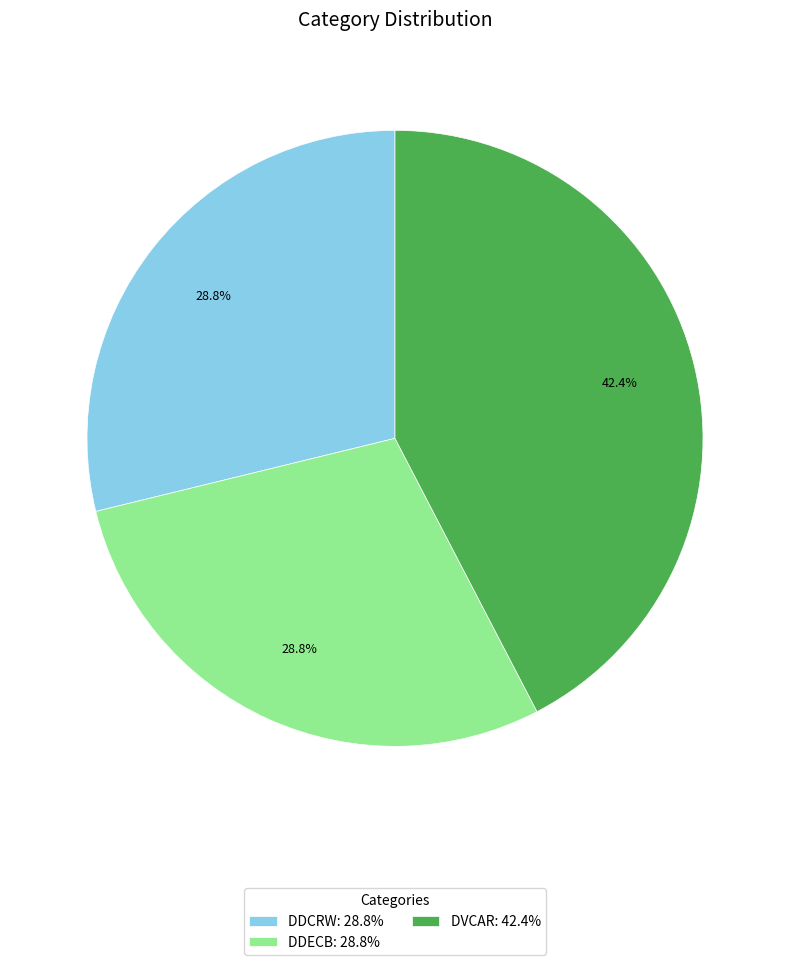

Do DDCRW: 28.8% and DDECB: 28.8% together represent more than half of the pie?

Yes